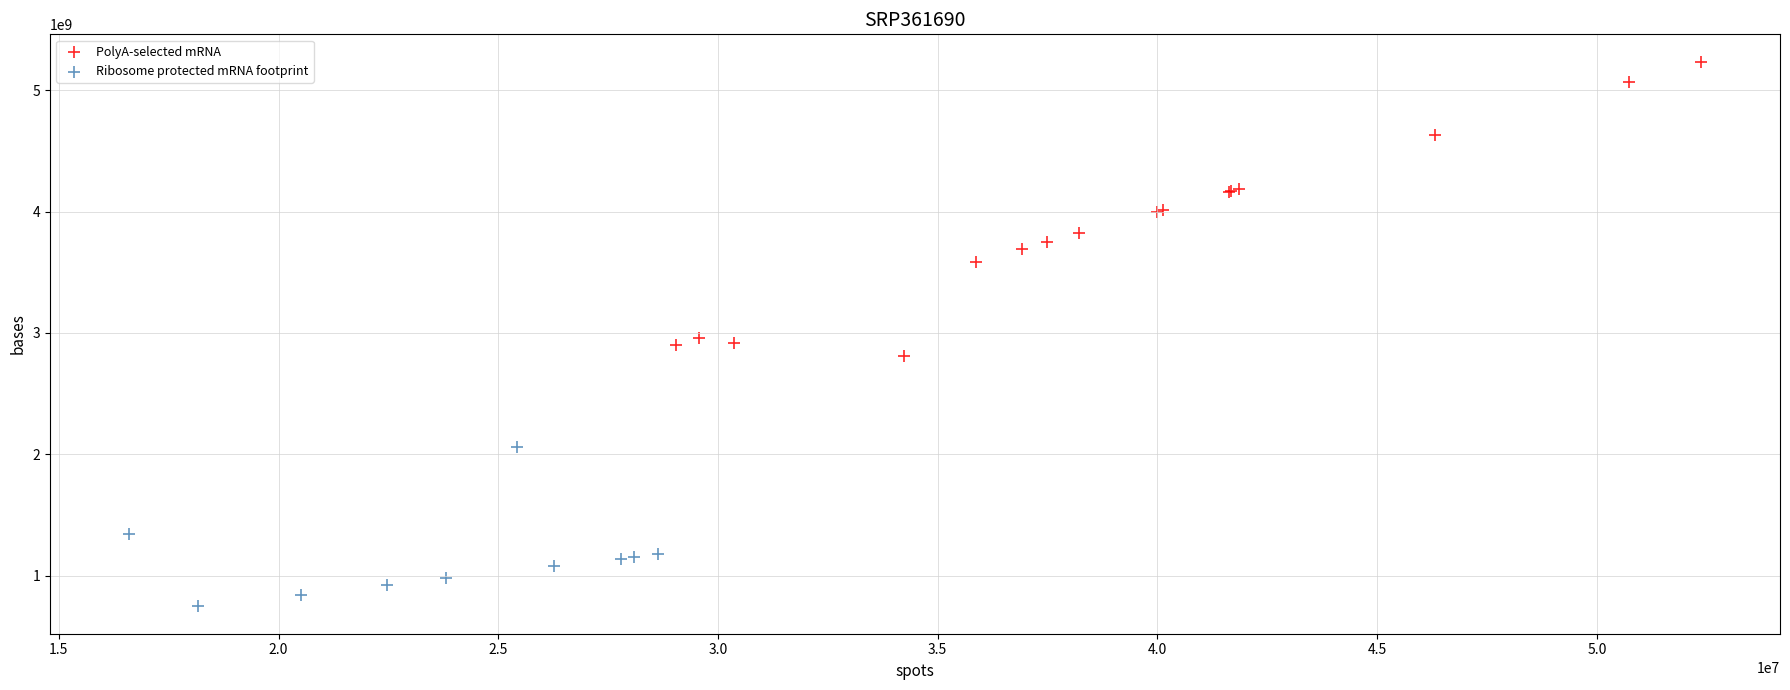

Which series contains the highest Y value?

PolyA-selected mRNA